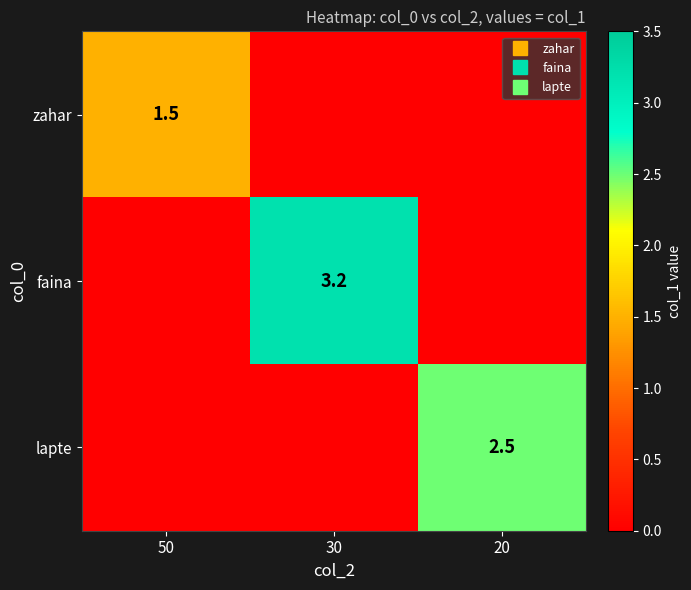

Is it true that lapte equals 0.0 at 30?

True